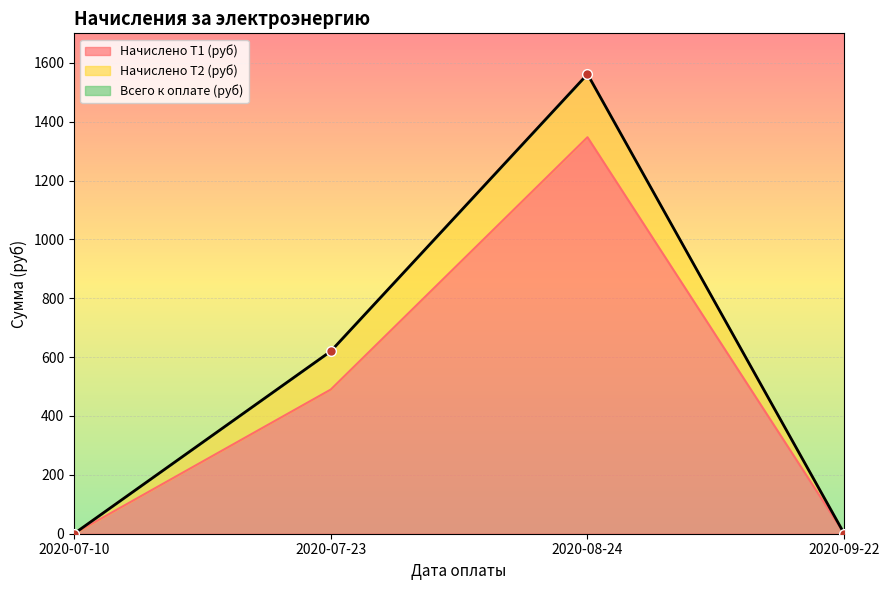

How many data points in Всего к оплате (руб) are above 619?

2